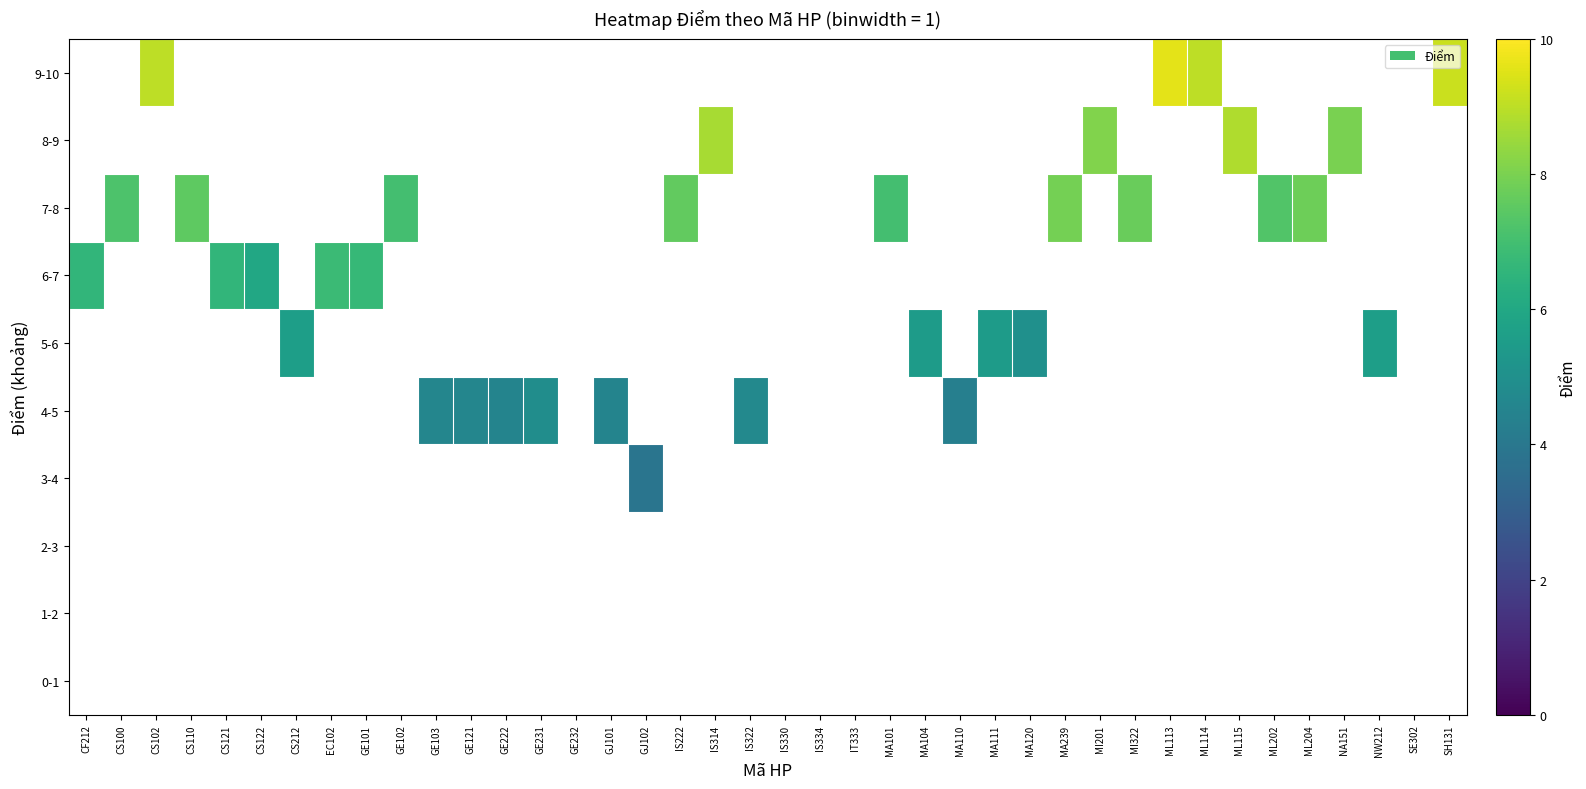

At GJ101, list the series in order from smallest to largest.

0-1, 1-2, 2-3, 3-4, 4-5, 5-6, 6-7, 7-8, 8-9, 9-10